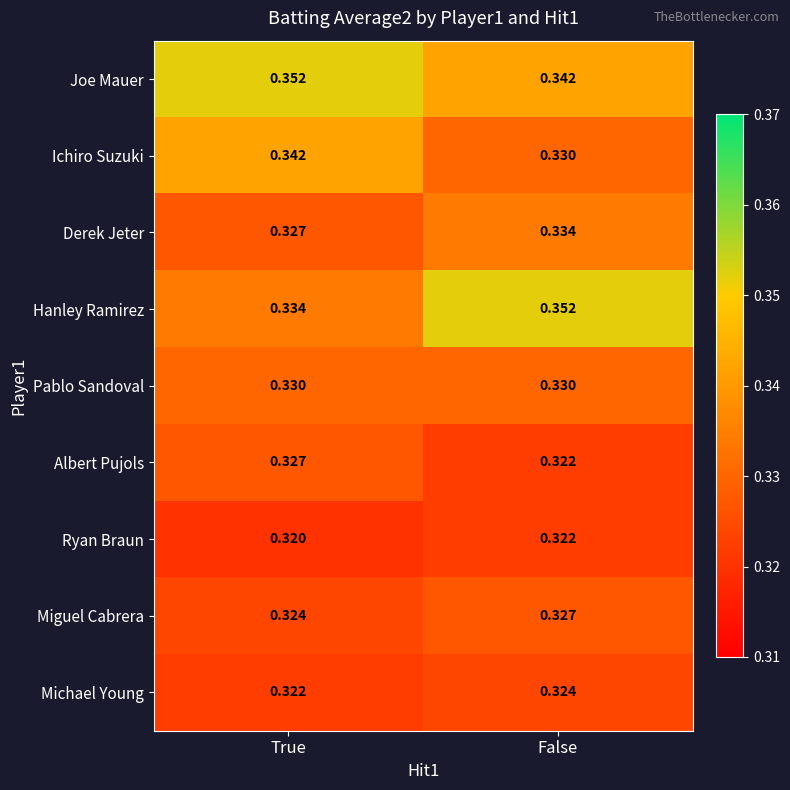

At which category is the sum across all series the highest?

False